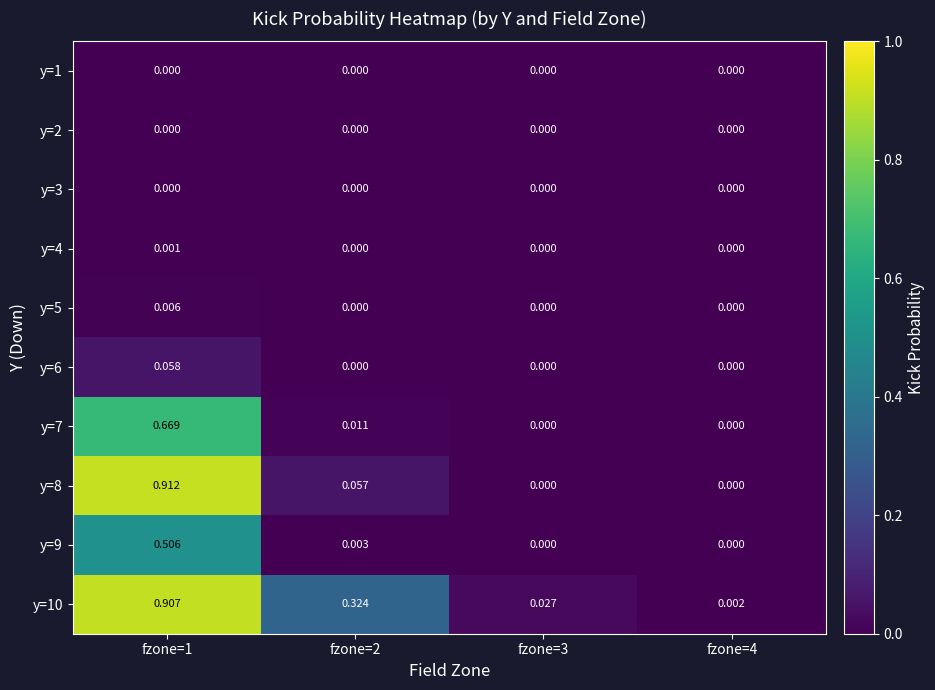

Which series changed the most between fzone=2 and fzone=3?

y=10